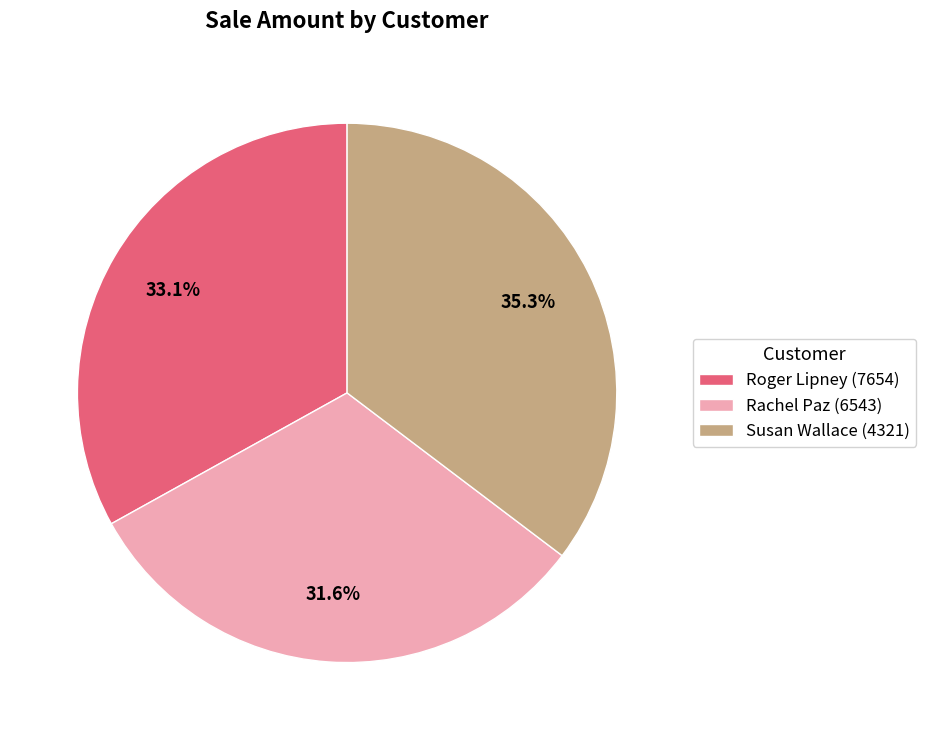

To the nearest percent, what portion does Roger Lipney (7654) represent?

33%